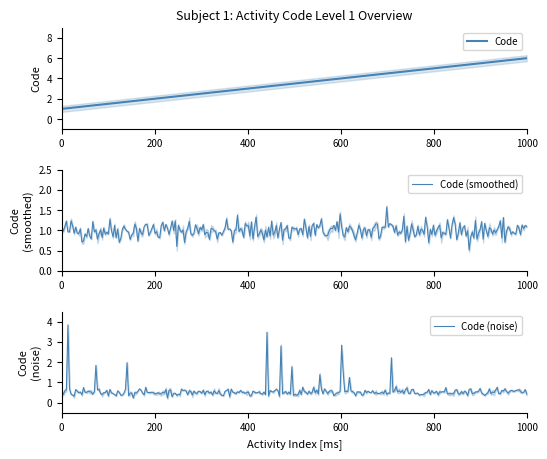

What is the highest value of the Code series?

6.0